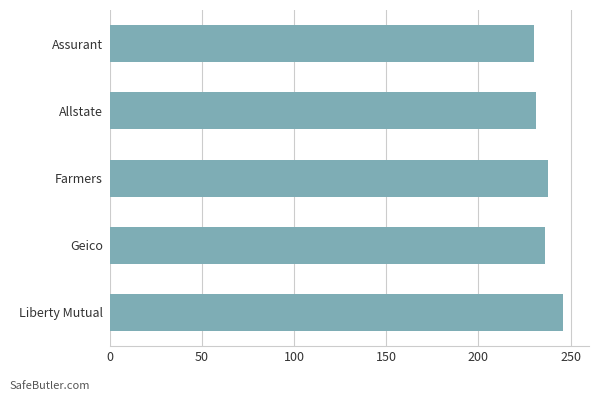

What is the maximum value shown in the chart?

246.0